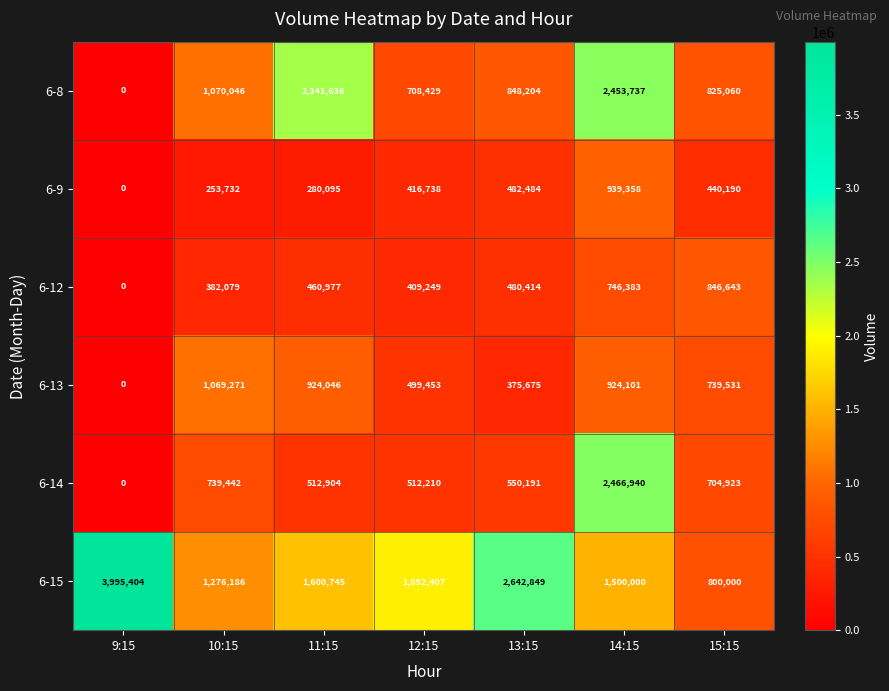

Where is 6-15 nearest to the value 2397702?

13:15